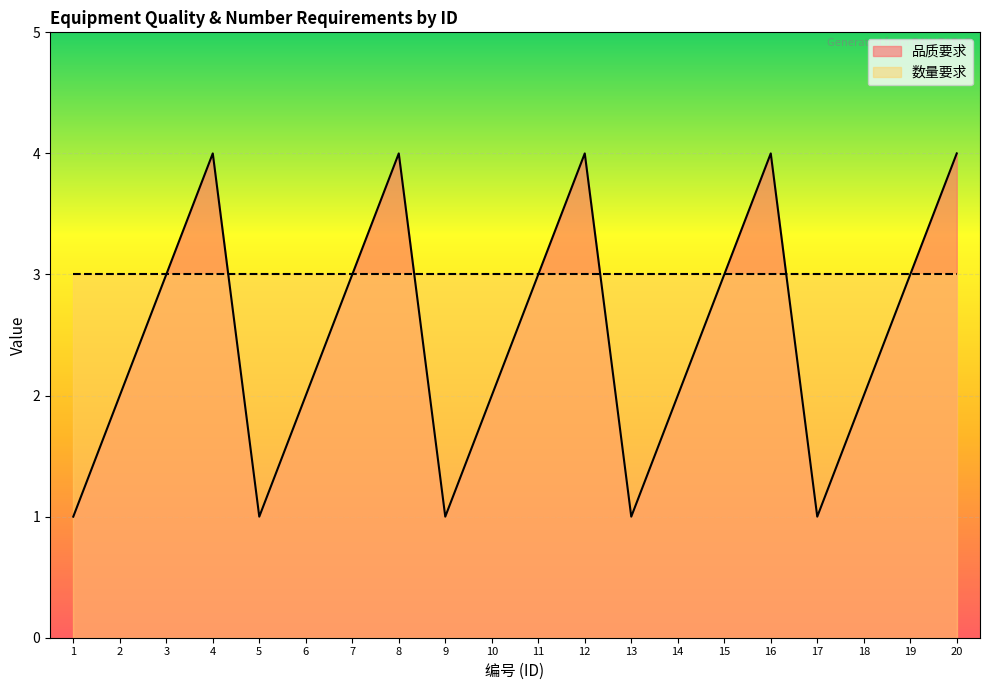

Reading left to right, extract all data points from this chart.

1=1	2=2	3=3	4=4	5=1	6=2	7=3	8=4	9=1	10=2	11=3	12=4	13=1	14=2	15=3	16=4	17=1	18=2	19=3	20=4